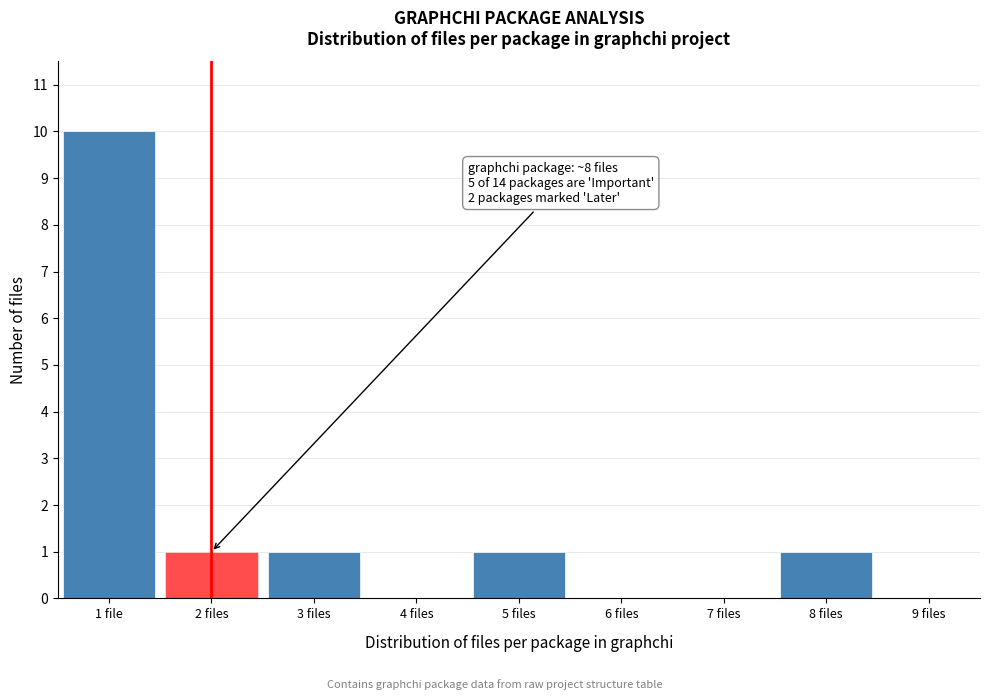

Reading right to left, list all the values displayed in this chart.

9 files=0	8 files=1	7 files=0	6 files=0	5 files=1	4 files=0	3 files=1	2 files=1	1 file=10